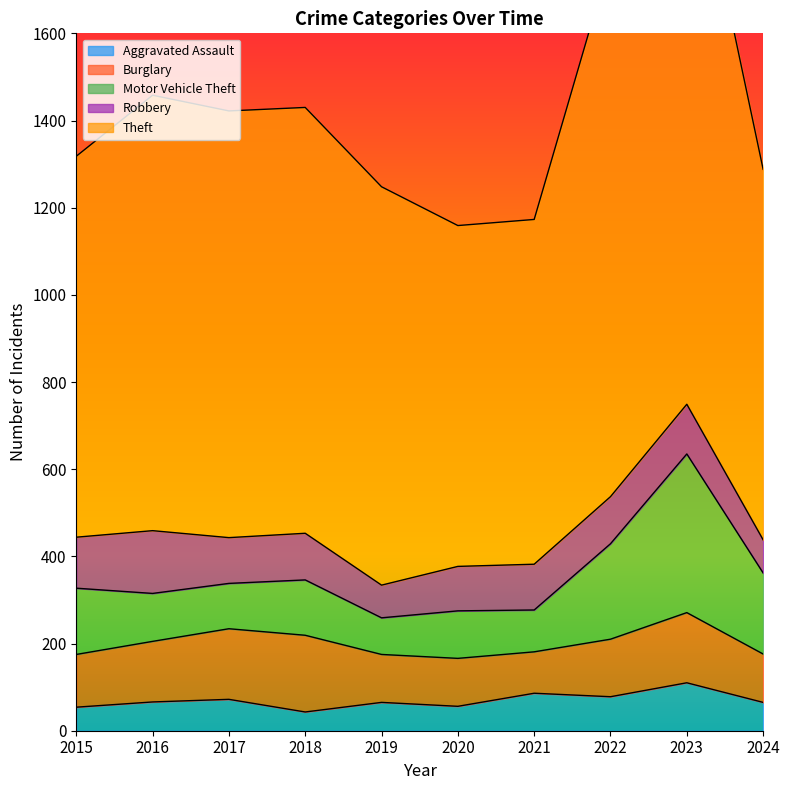

Which label corresponds to the largest value in the chart?

2023